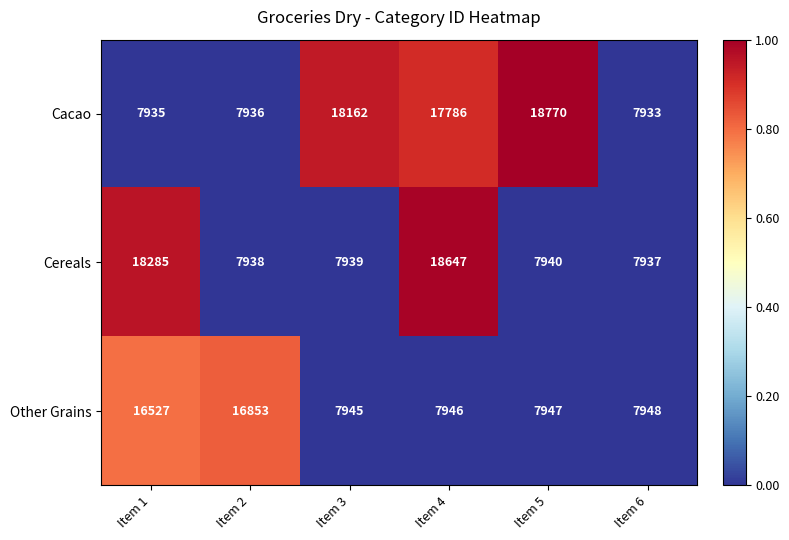

Which series has the largest range (max minus min)?

Cacao